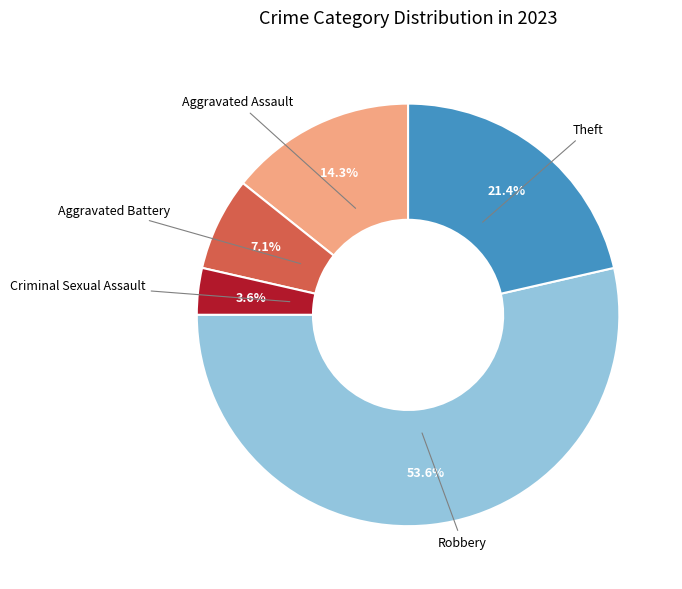

What percentage is the Robbery slice, to the nearest percent?

54%